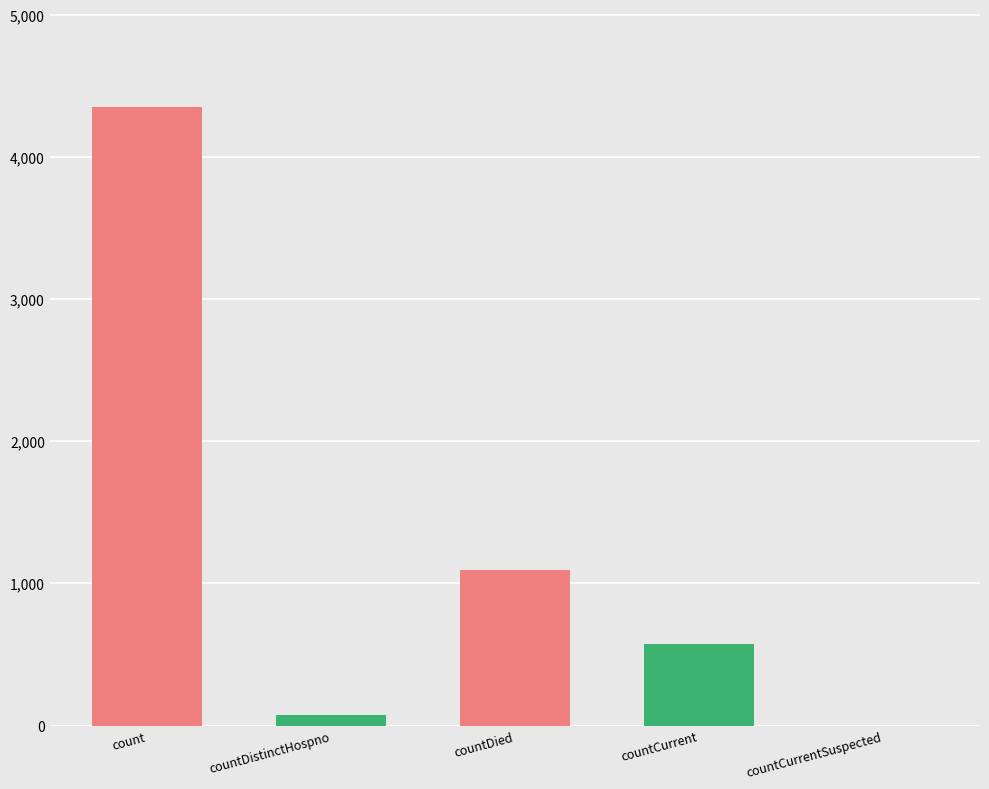

What is the label of the 2nd bar from the left?

countDistinctHospno